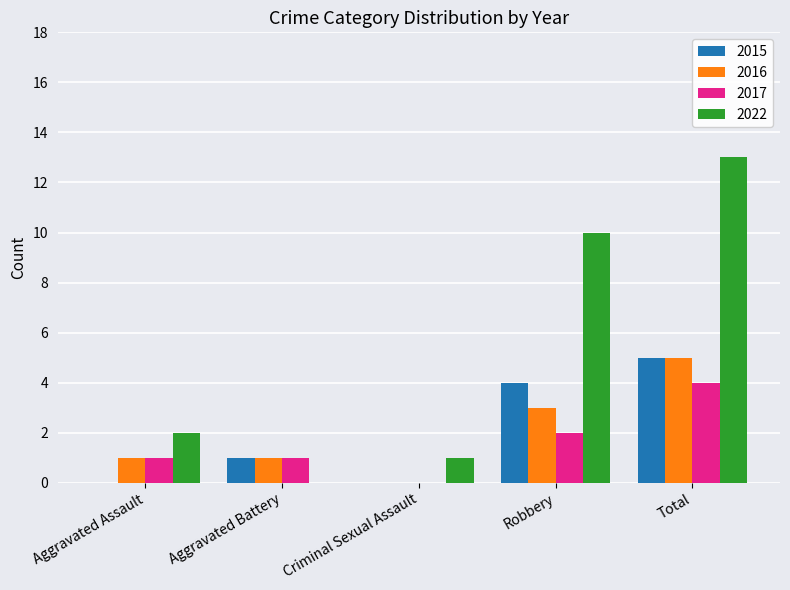

What is the total value across all series at Criminal Sexual Assault?

1